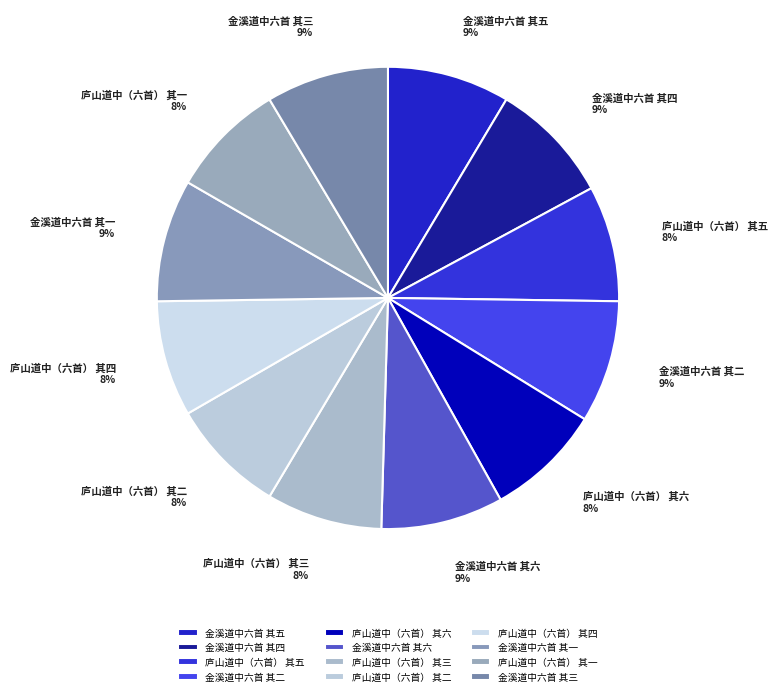

Count the number of slices in the pie.

12